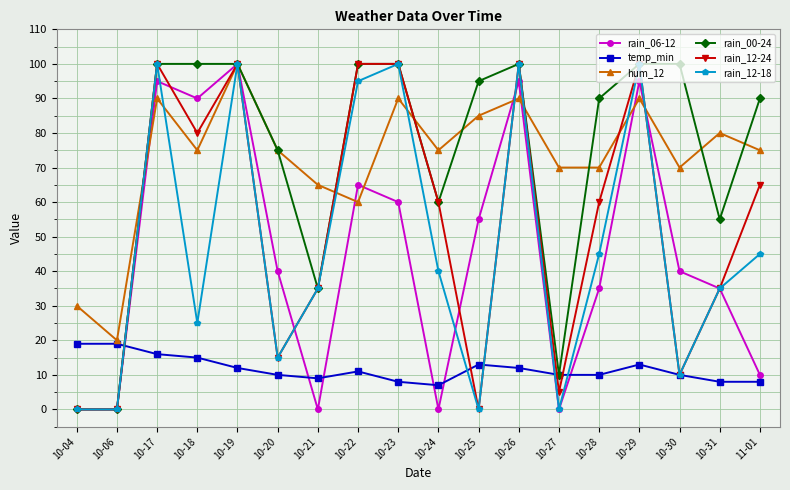

Where is the first local maximum for rain_12-18?

10-17